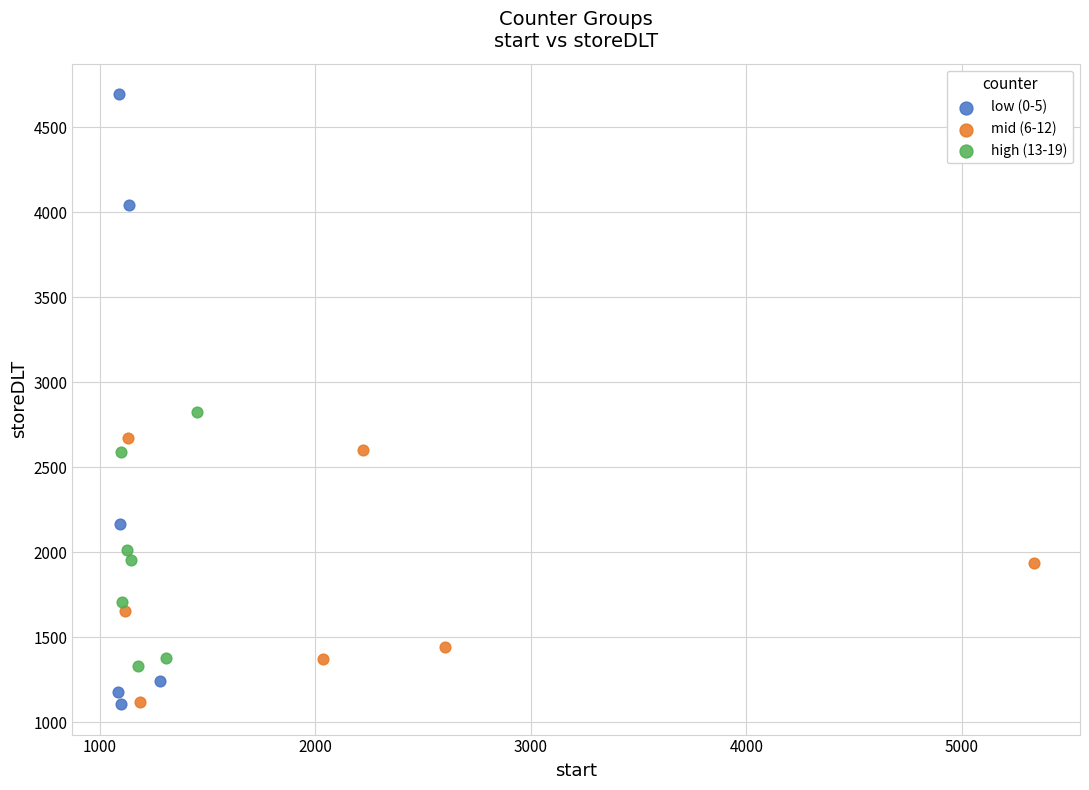

Which series has the widest spread of Y values?

low (0-5)